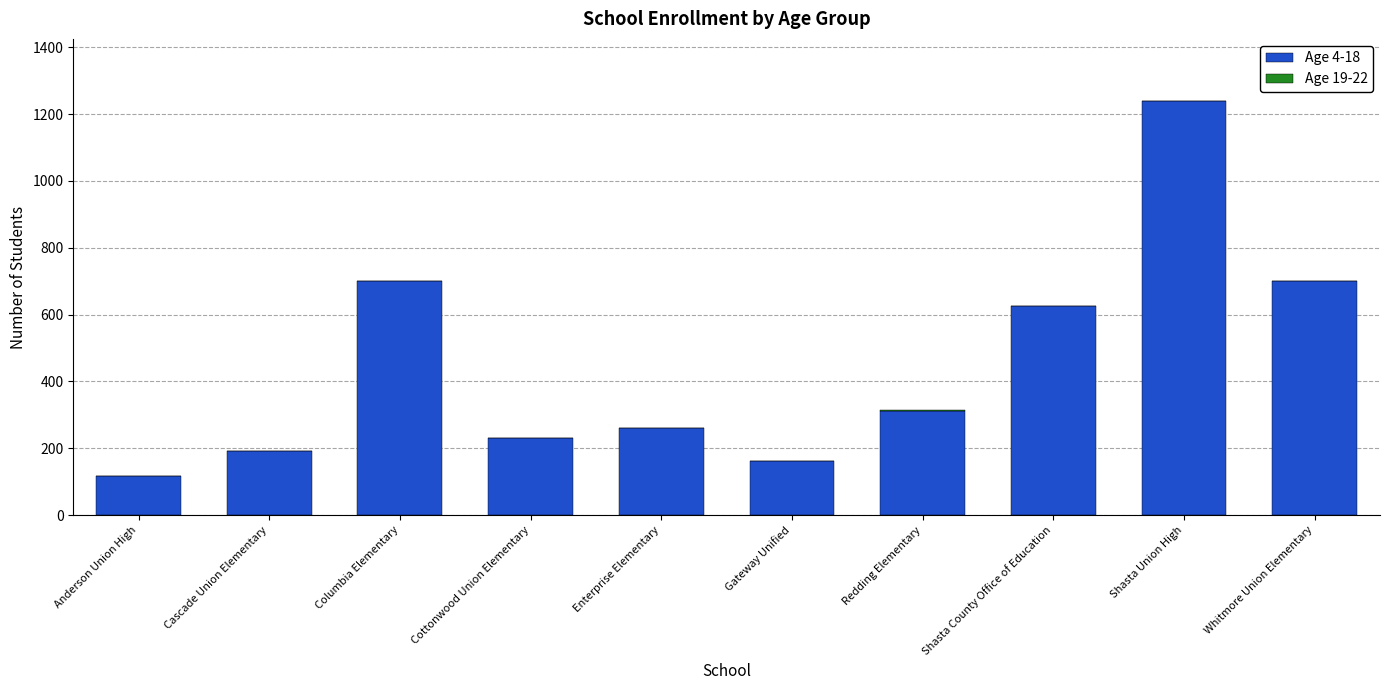

Are the bars horizontal?

No